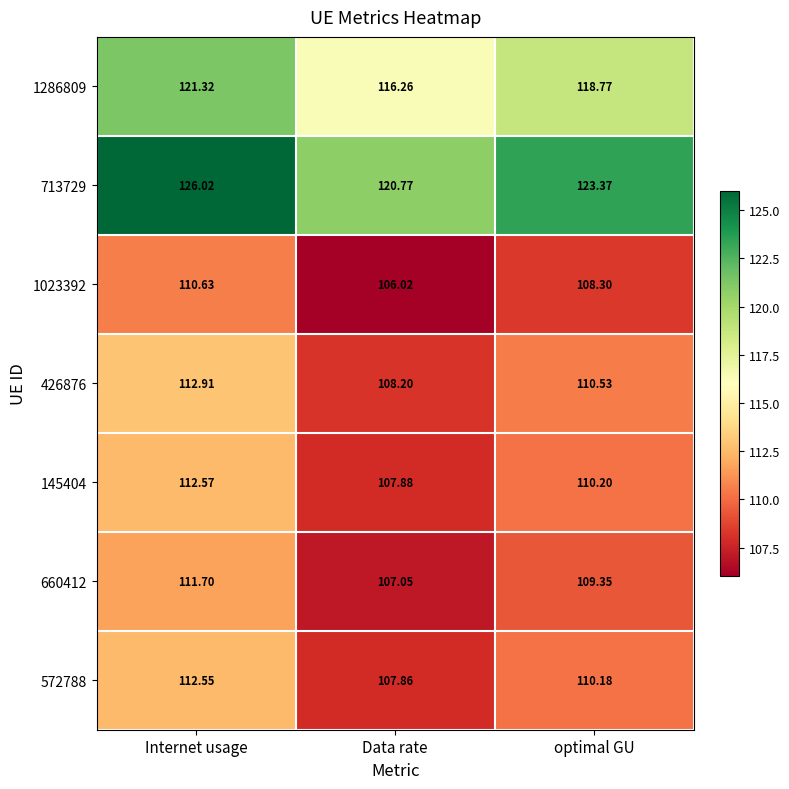

Rank the categories by 145404 value from highest to lowest.

Internet usage, optimal GU, Data rate